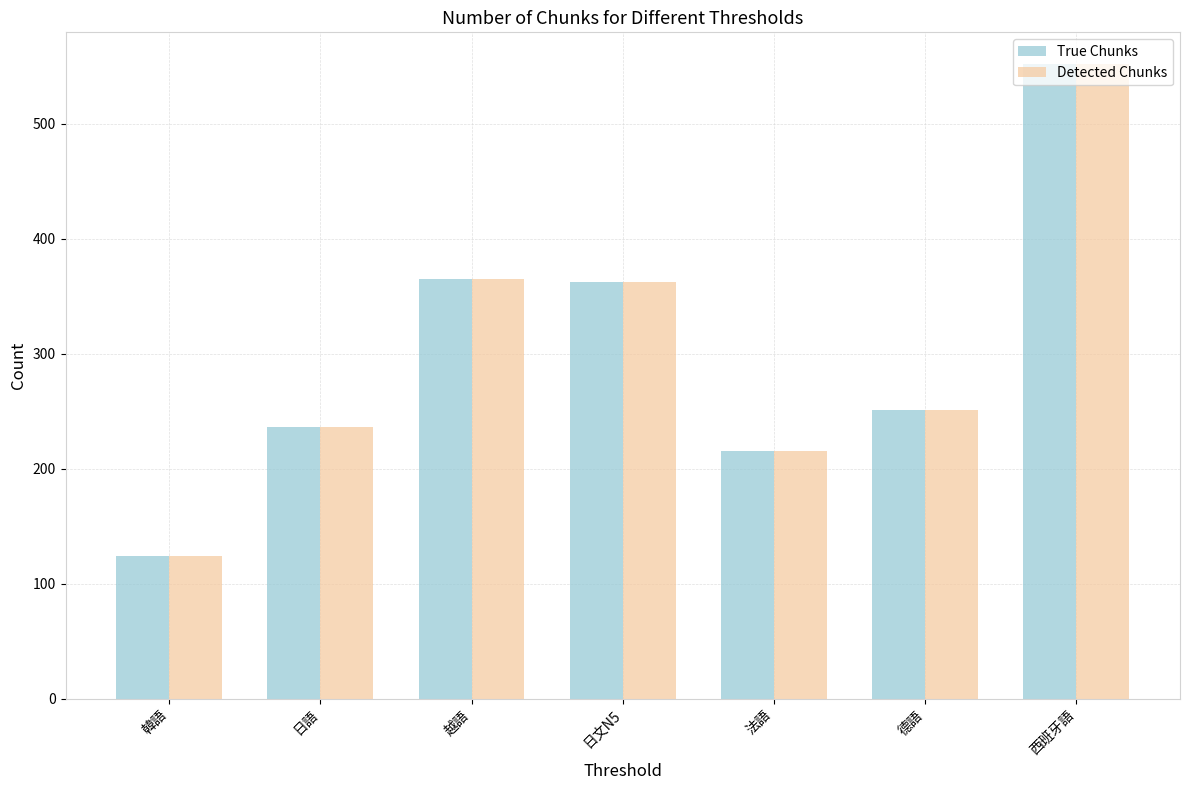

Reading right to left, what are all the values shown in this chart?

True Chunks: 552	251	215	362	365	236	124
Detected Chunks: 552	251	215	362	365	236	124